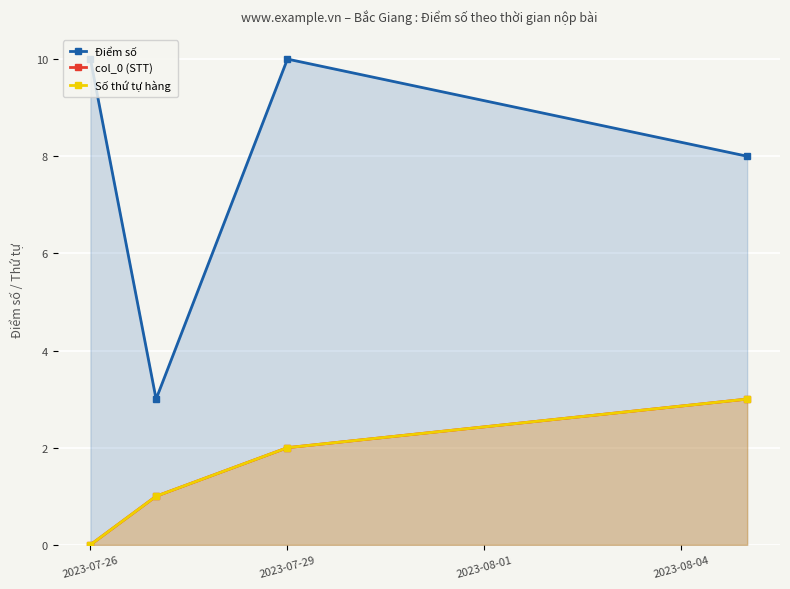

At 2023-07-26, list the series in order from smallest to largest.

col_0 (STT), Số thứ tự hàng, Điểm số